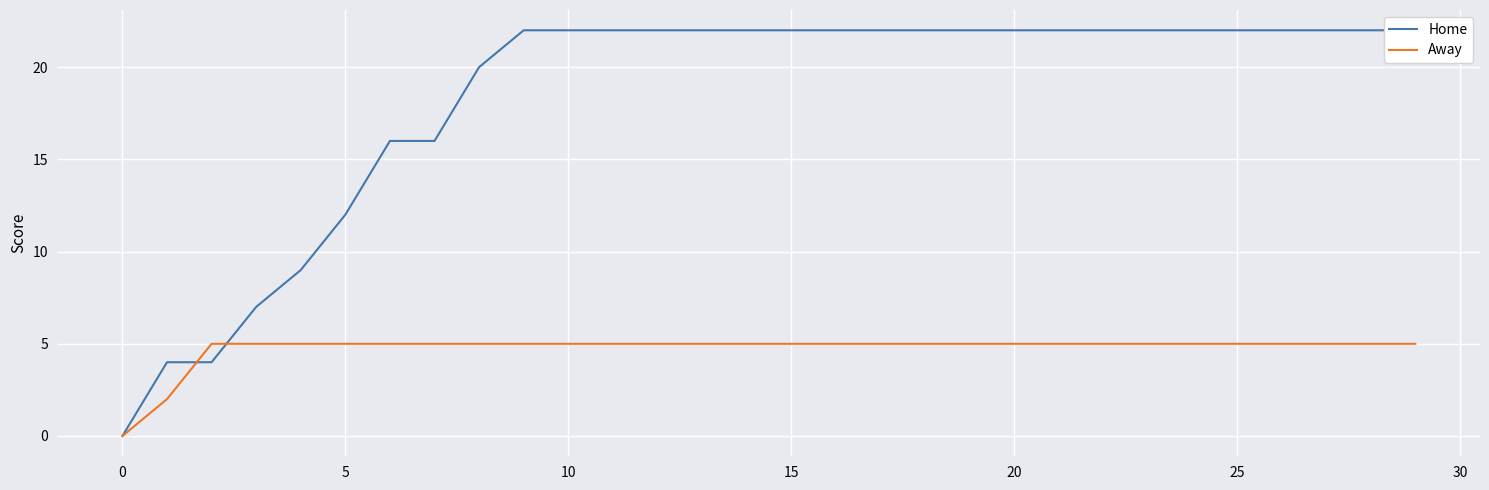

Which category has the highest value across all series?

9